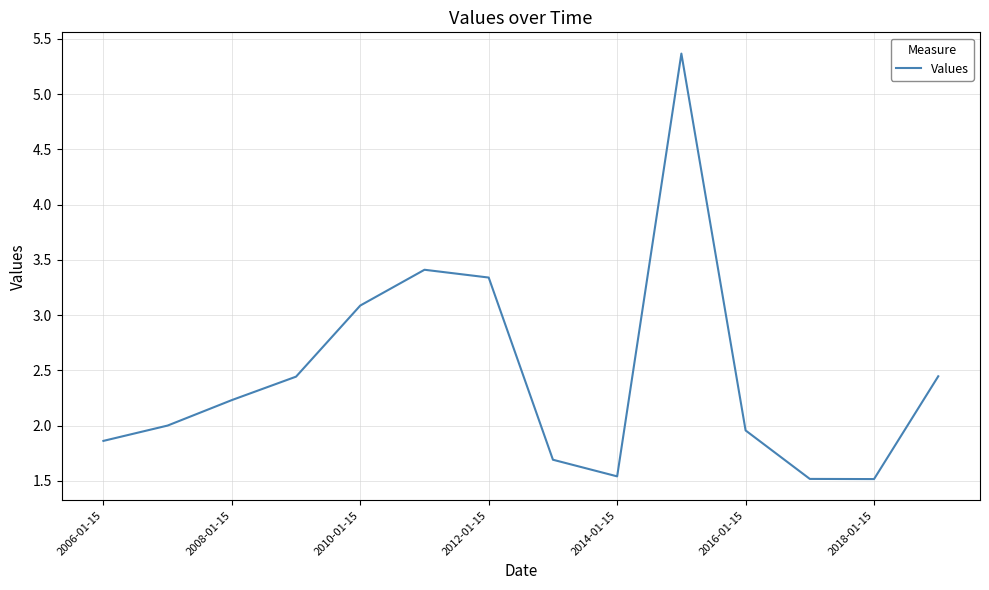

What is the smallest value displayed?

1.5